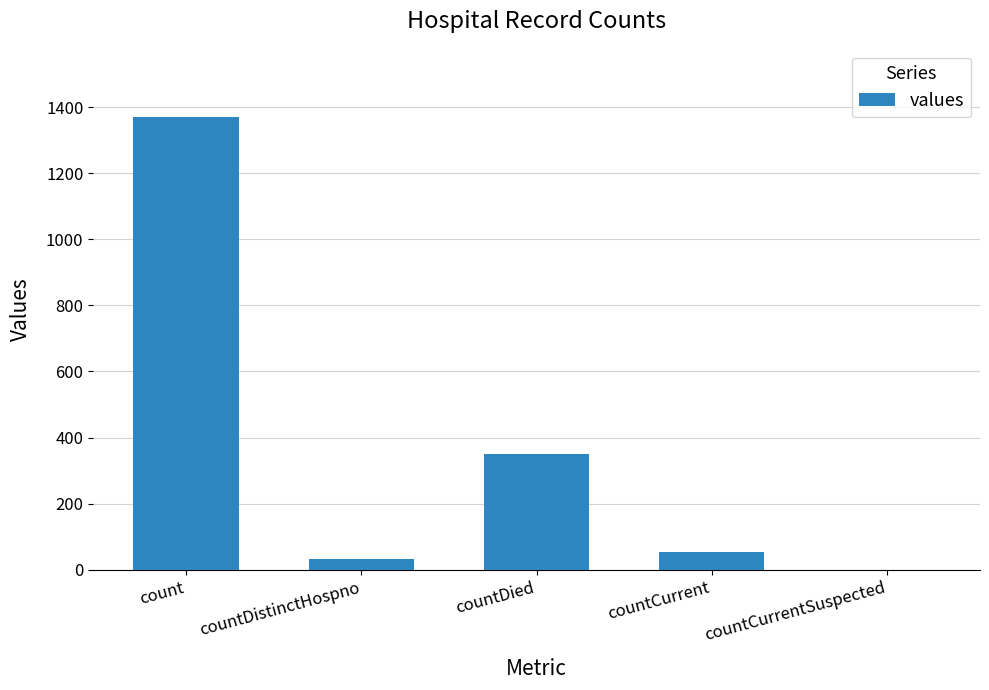

What is the sum of the values at countDistinctHospno and countCurrent?

85